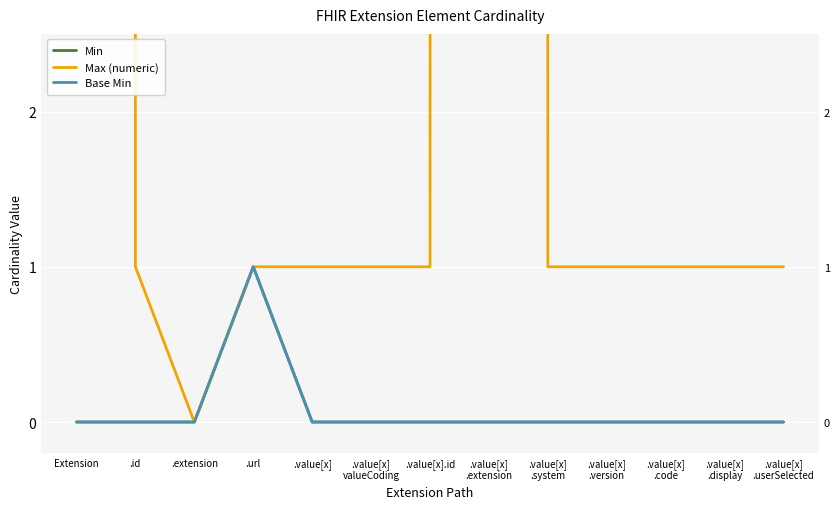

Reading left to right, what are all the values shown in this chart?

Min: 0	0	0	1	0	0	0	0	0	0	0	0	0
Max (numeric): 999	1	0	1	1	1	1	999	1	1	1	1	1
Base Min: 0	0	0	1	0	0	0	0	0	0	0	0	0